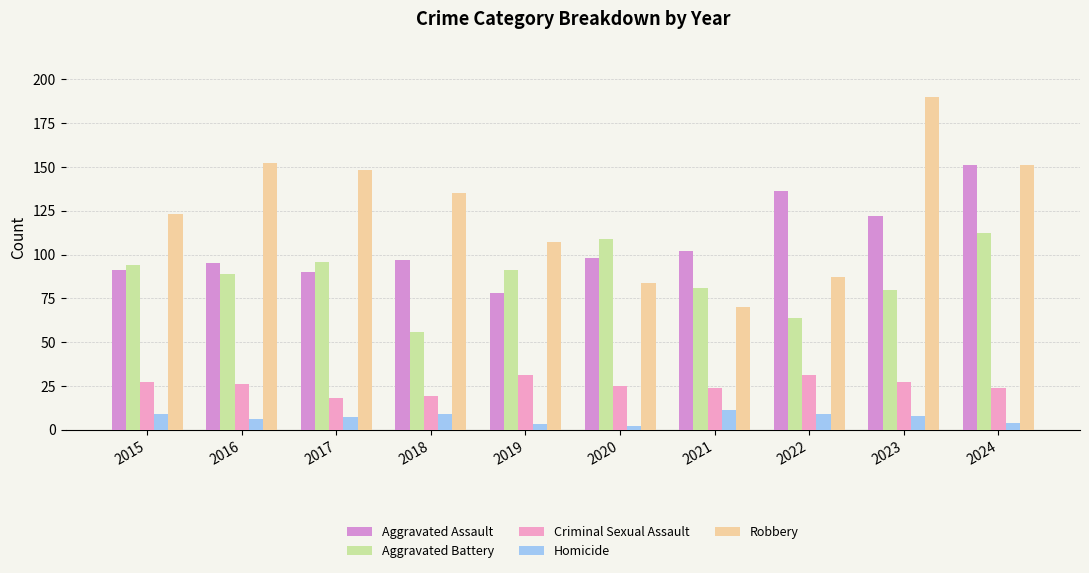

Are the bars grouped side by side (vs. stacked)?

Yes